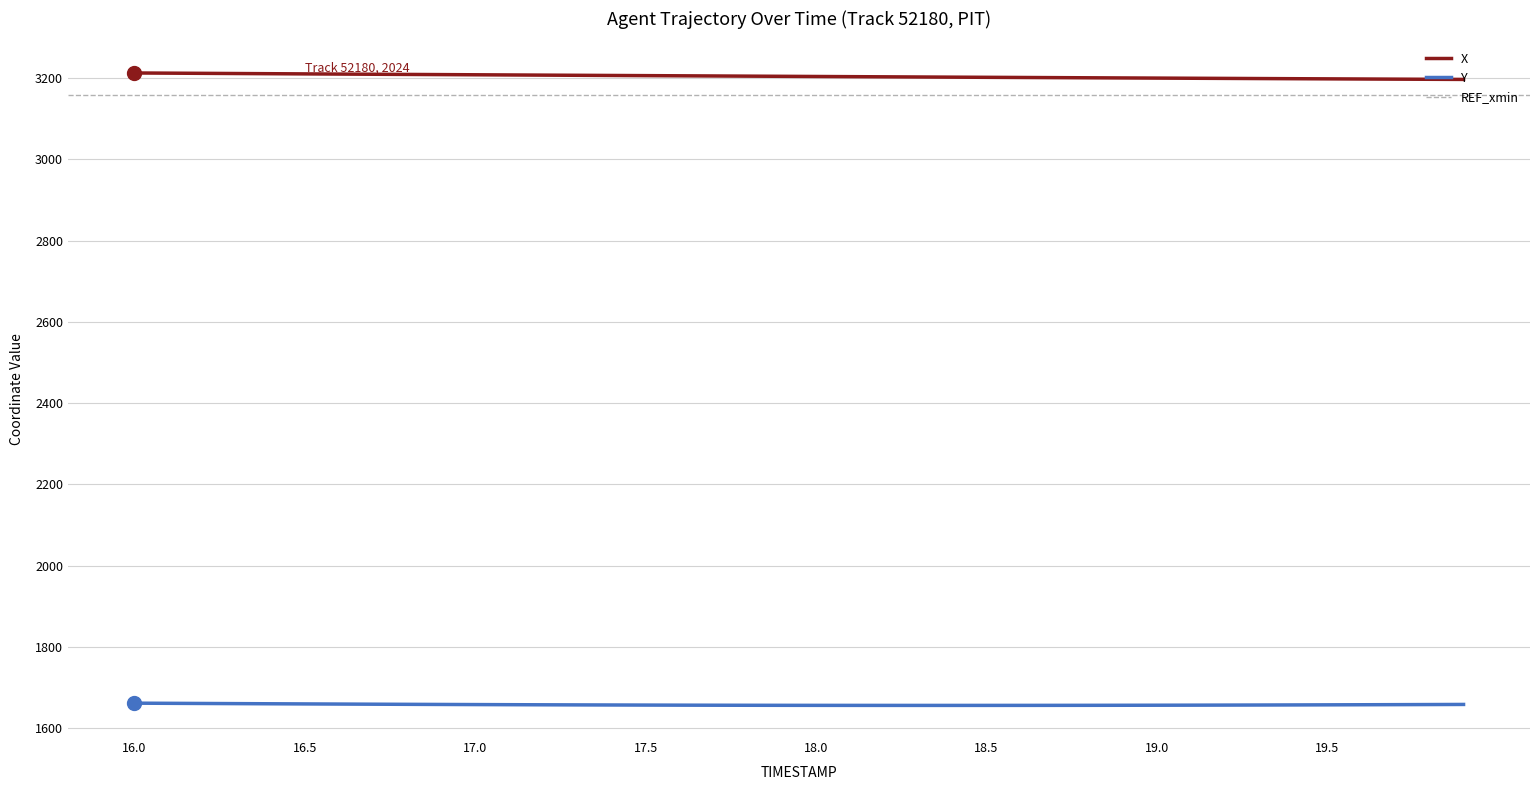

What is the lowest value of the Y series?

1656.2